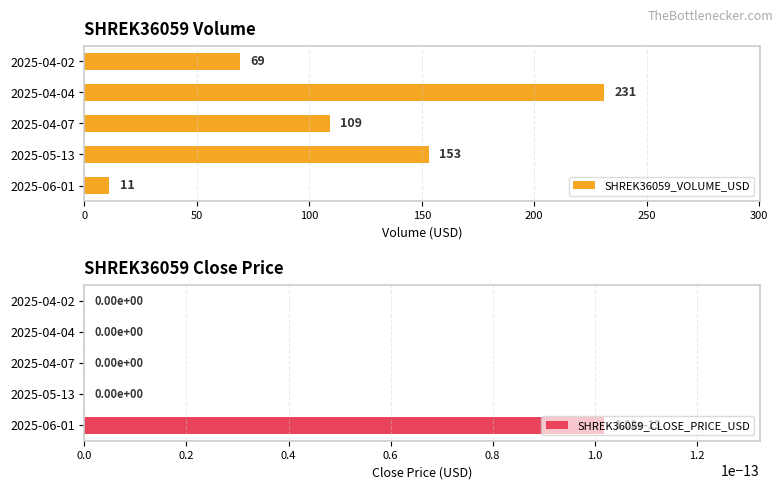

What is the sum of all SHREK36059_VOLUME_USD values?

573